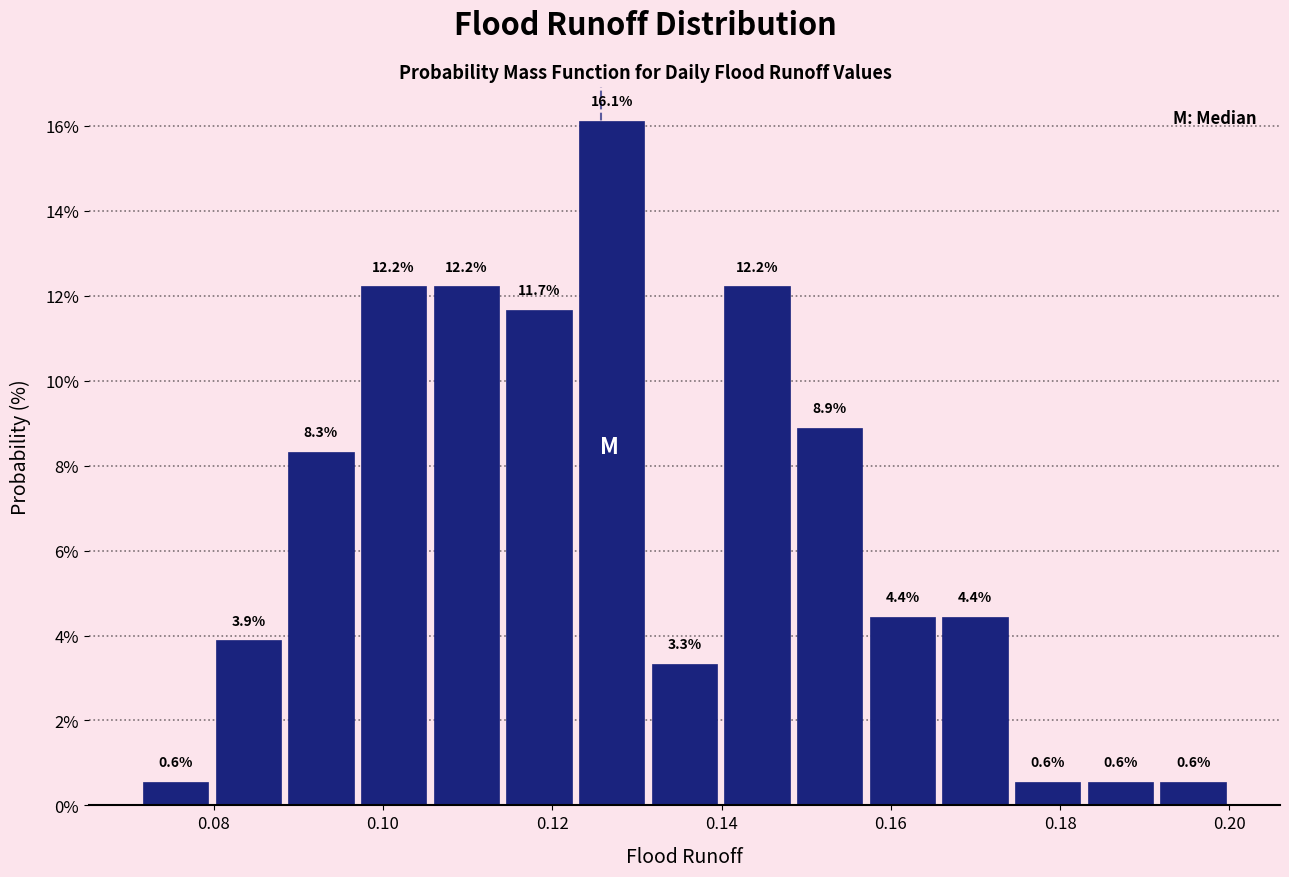

What is the height of the bar covering 0.072 to 0.080 on the x-axis? The bar edges are not printed on the chart, so give them approximately, as read against the axis.

0.6